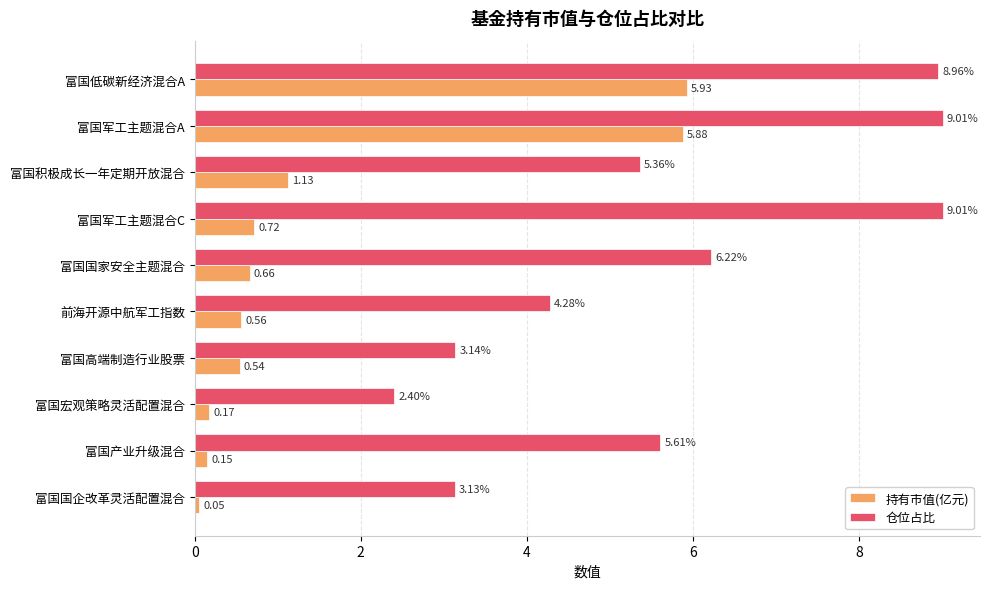

Where is 仓位占比 nearest to the value 5?

富国积极成长一年定期开放混合